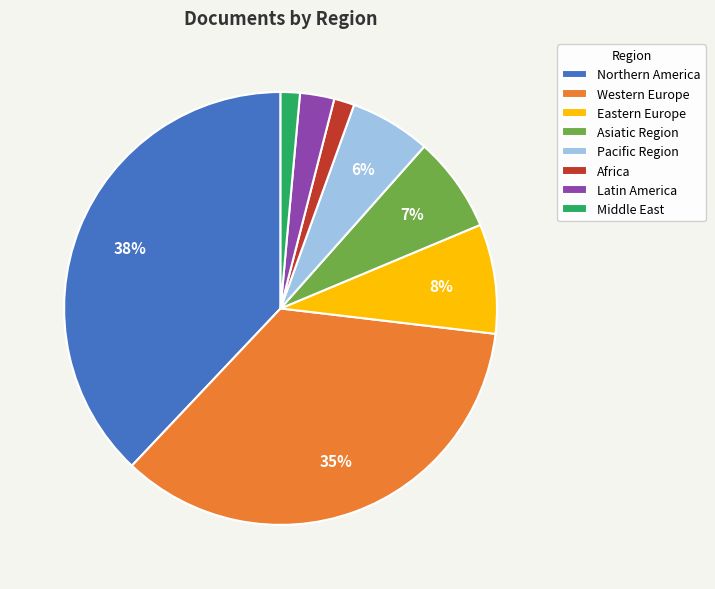

To the nearest percent, what is the difference between the largest and smallest slice percentages?

37%